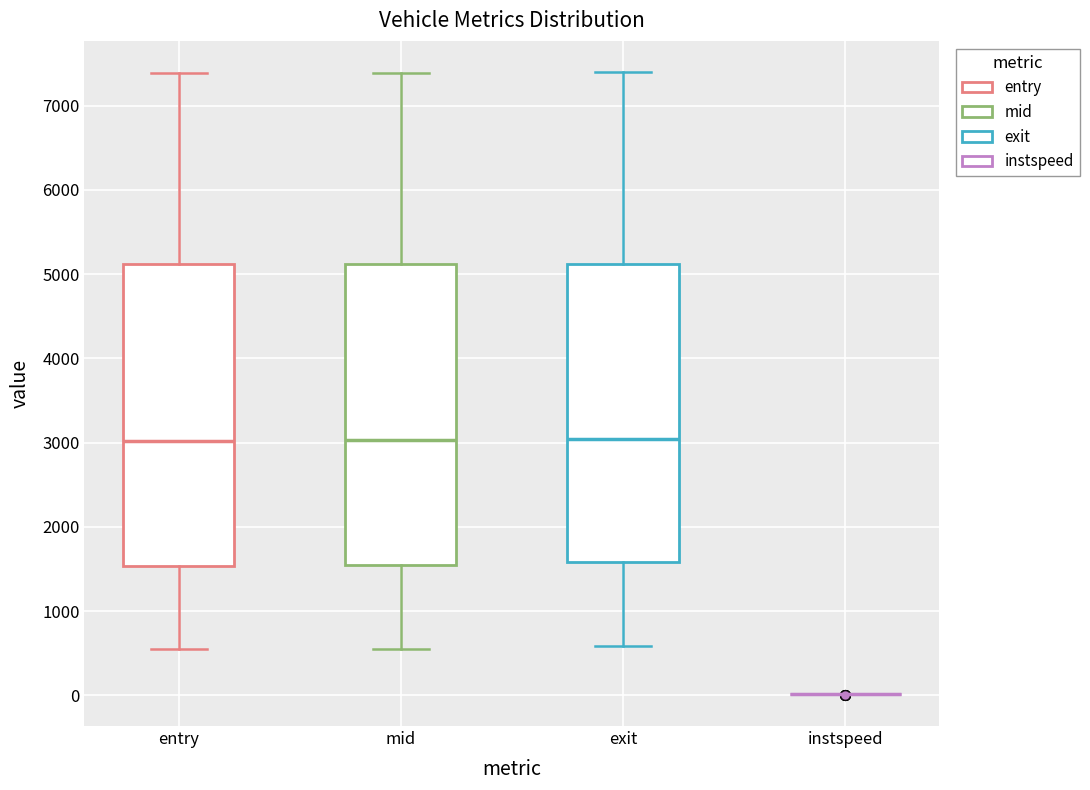

Where does the median line of the box for entry sit on the y-axis? The values are not printed on the chart, so give them approximately, as read against the axis.

3000